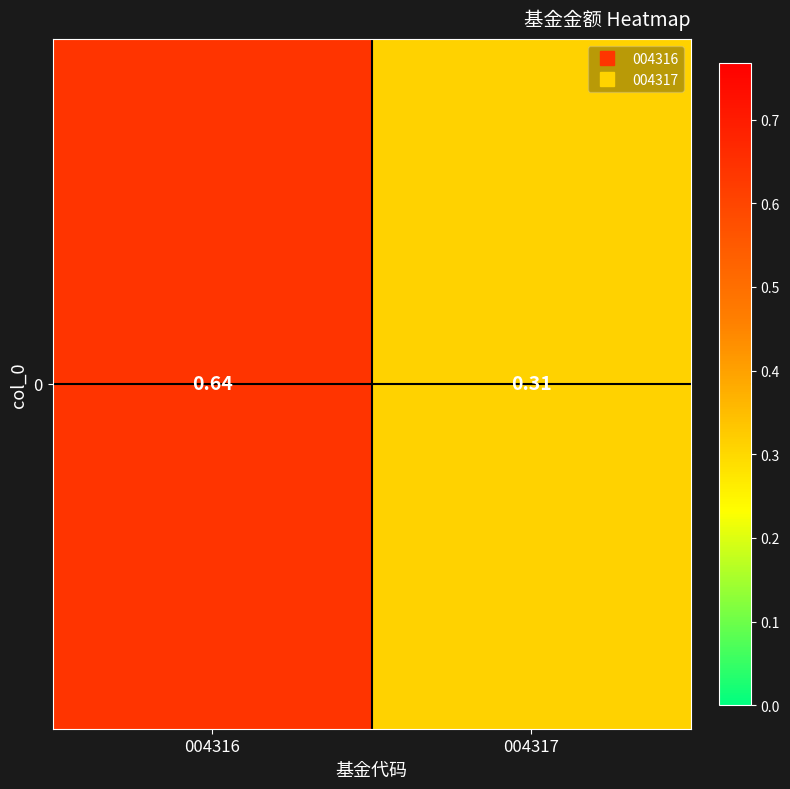

List the labels in order of value, largest first.

004316, 004317